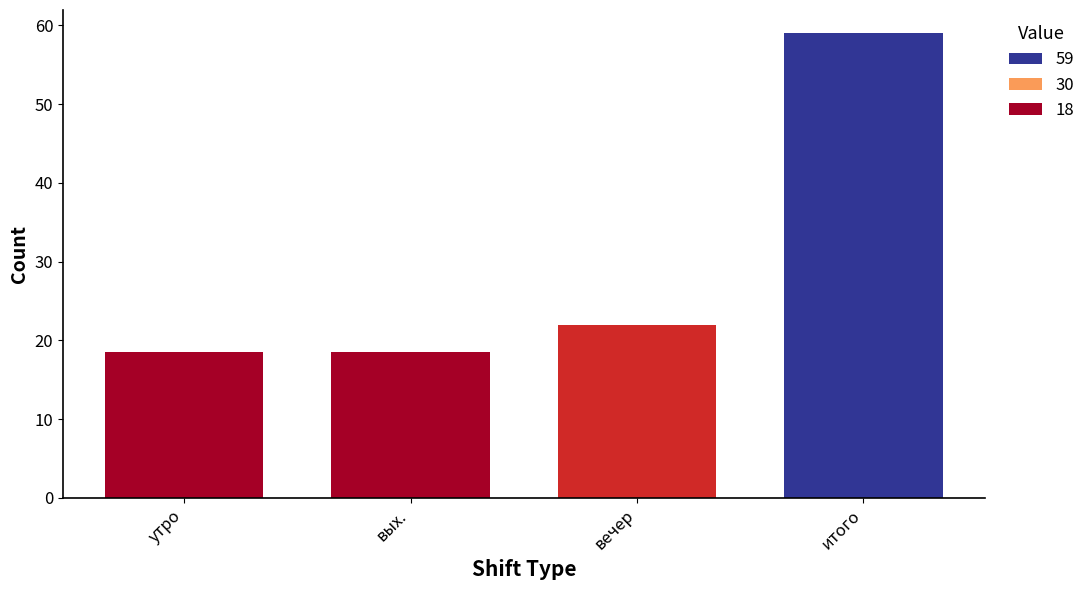

What is the change in value from вых. to итого?

+40.5